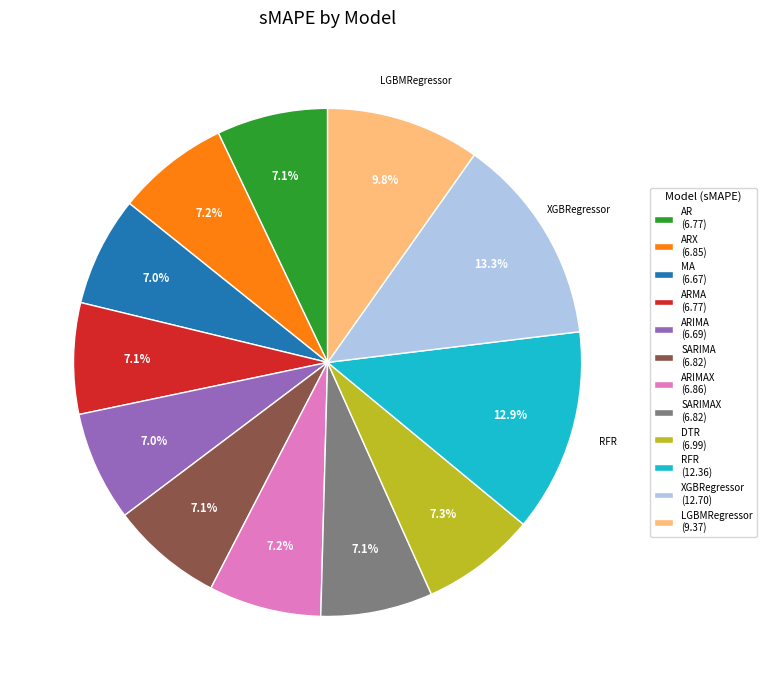

Do ARMA (6.77) and ARX (6.85) together represent more than half of the pie?

No